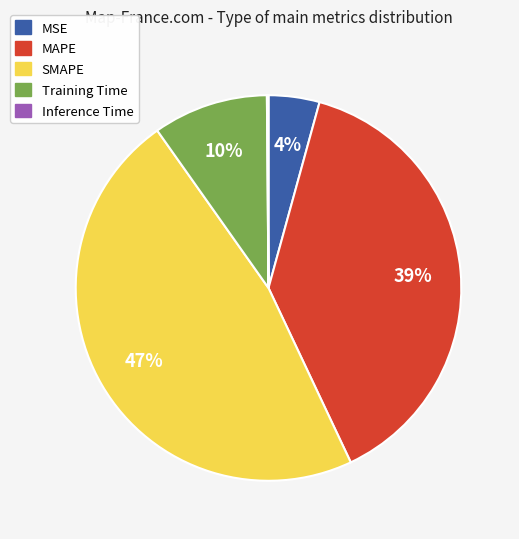

What percentage is the MSE slice, to the nearest percent?

4%